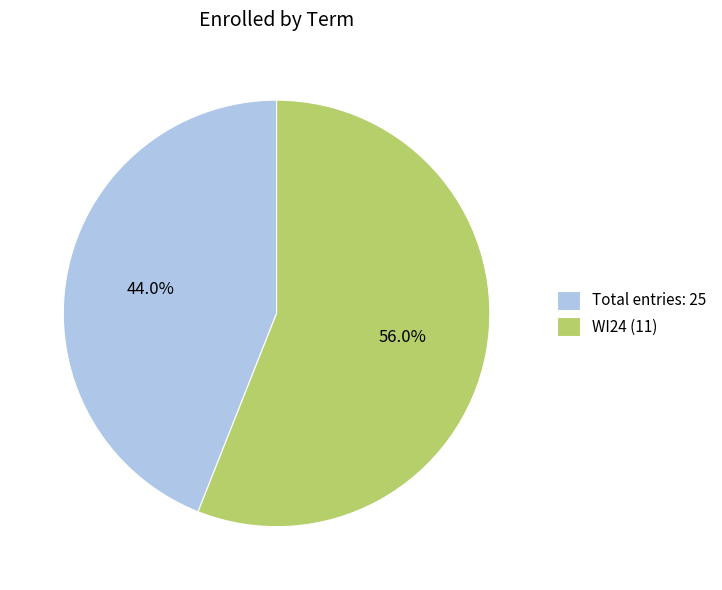

To the nearest percent, what is the difference between the largest and smallest slice percentages?

12%